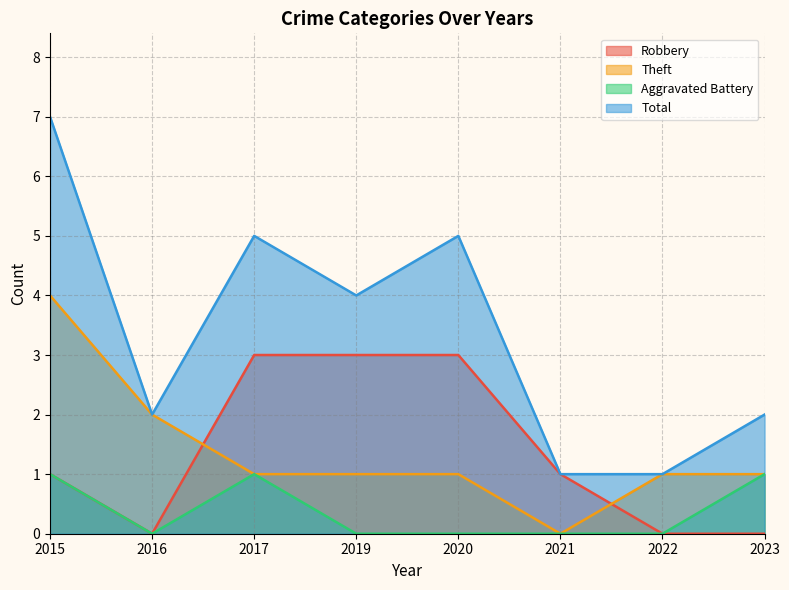

True or false: Aggravated Battery and Total intersect in this chart.

False